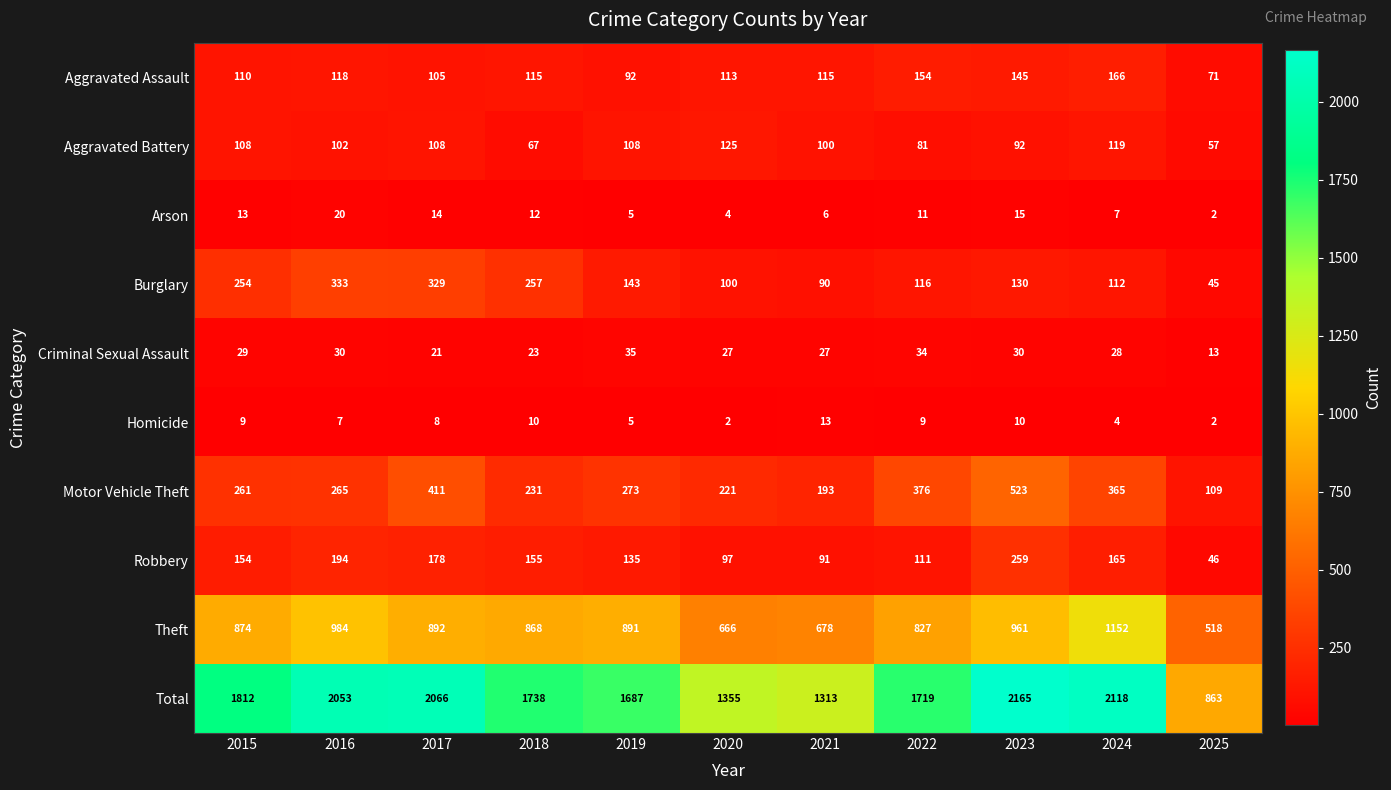

Which series has the largest total across all categories?

Total